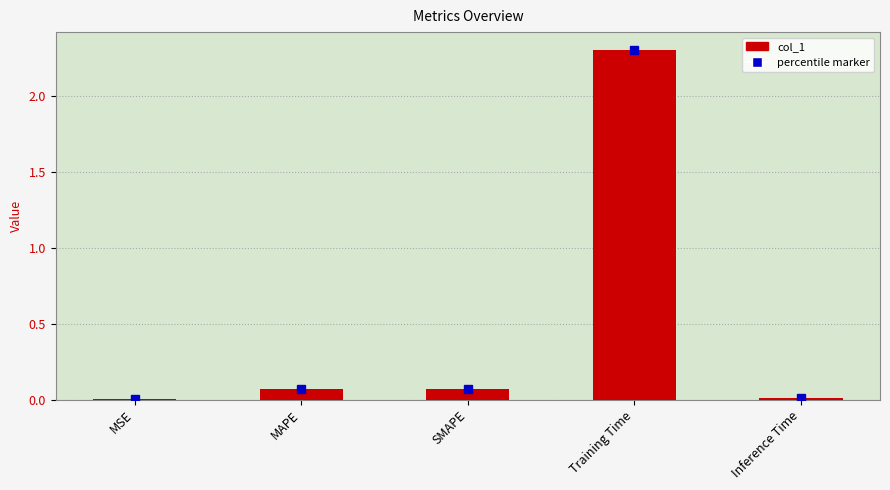

What is the sum of all values?

2.5